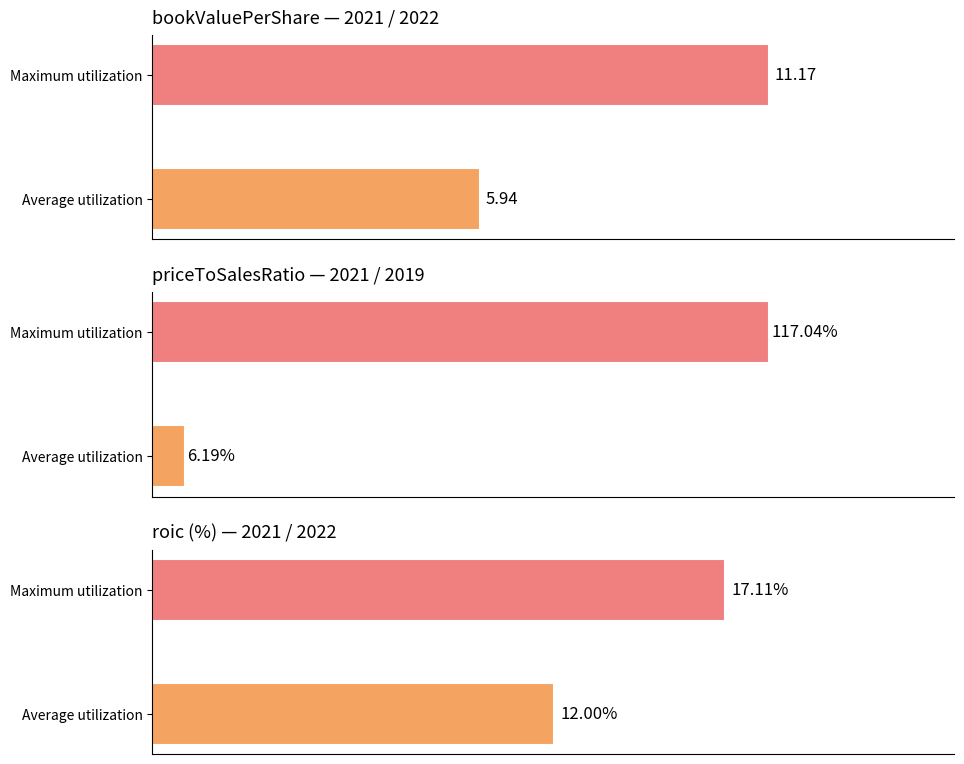

The bookValuePerShare series shows 9.1 at Average utilization. True or false?

False